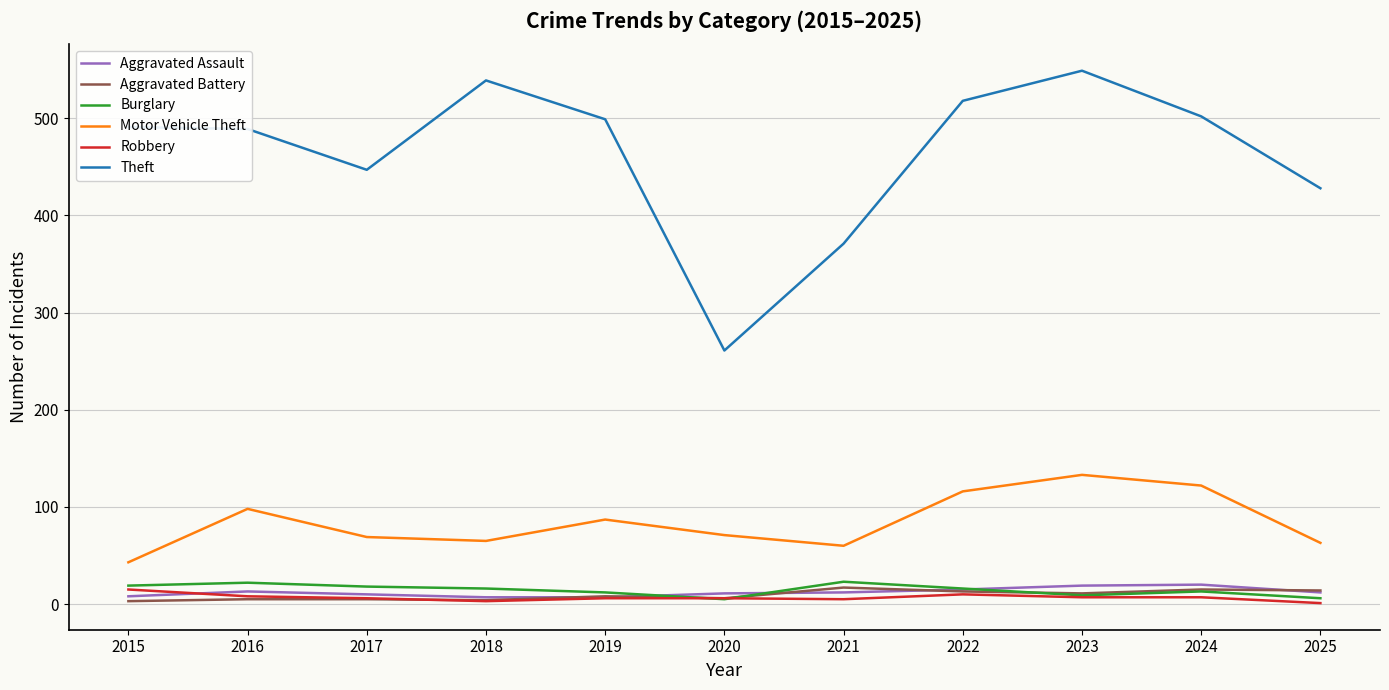

What is the average value of the Motor Vehicle Theft series?

84